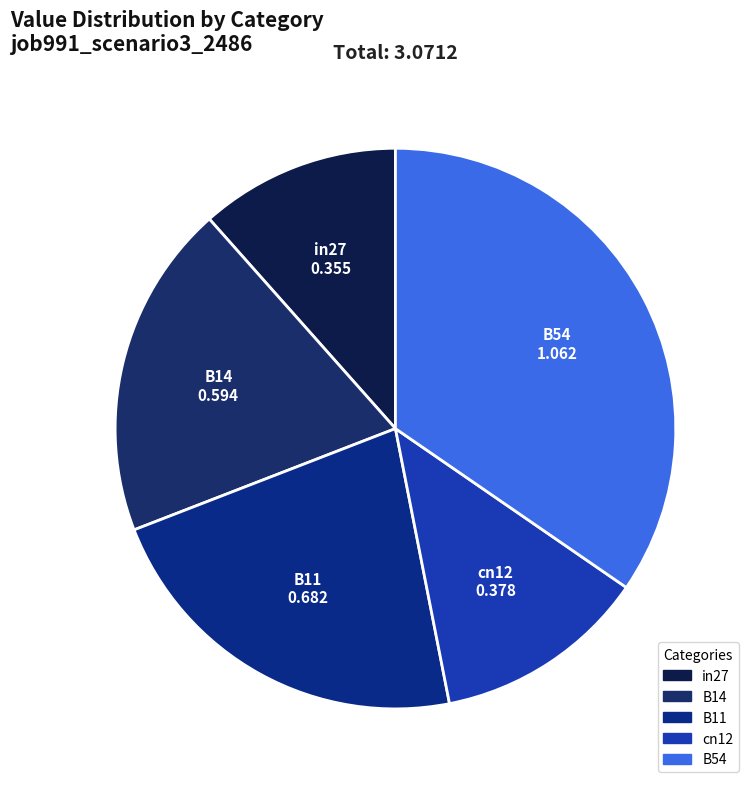

What is the ratio of the value at cn12 to the value at B54?

0.4